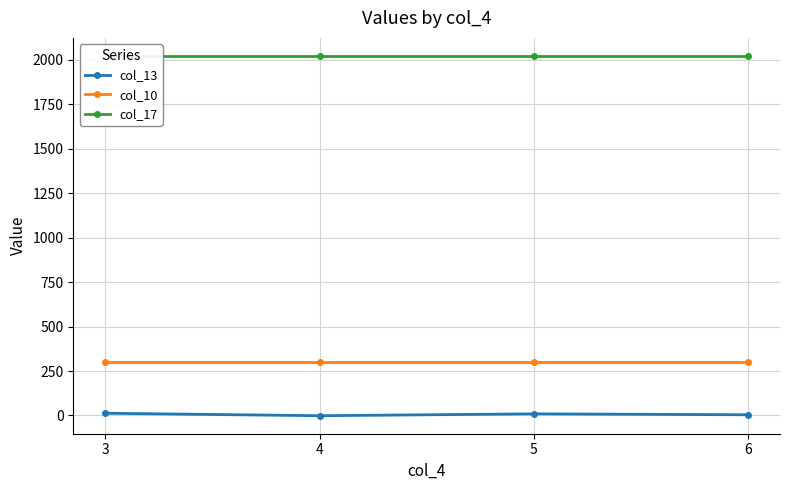

The value of col_17 at 6 is 1212.6. True or false?

False